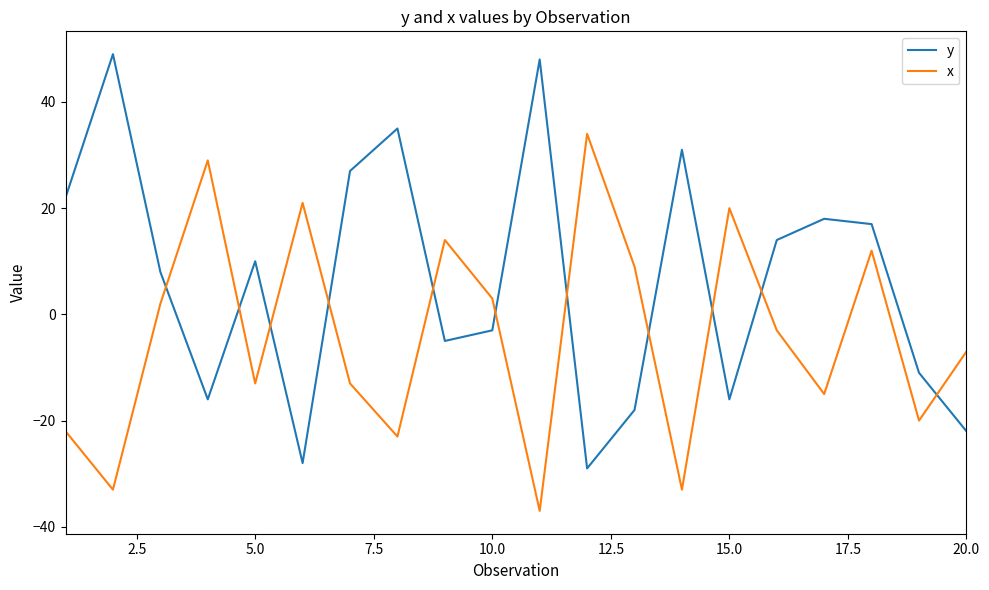

How many lines are shown in the chart?

2